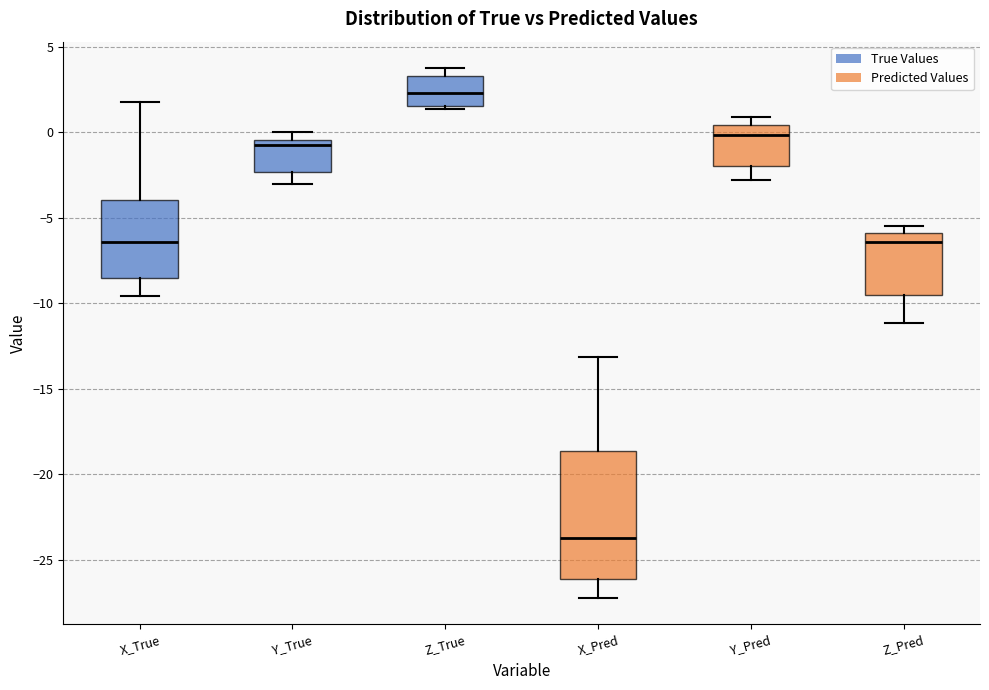

Comparing the boxes themselves (not the whiskers), which one is the tallest?

X_Pred